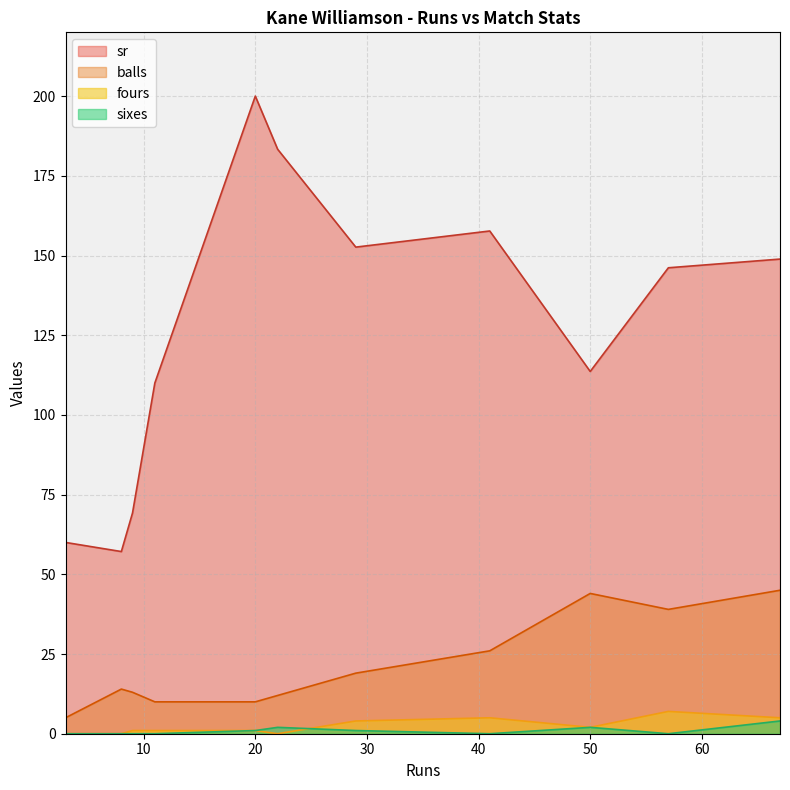

What is the difference between the sr values at 22 and 8?

126.2